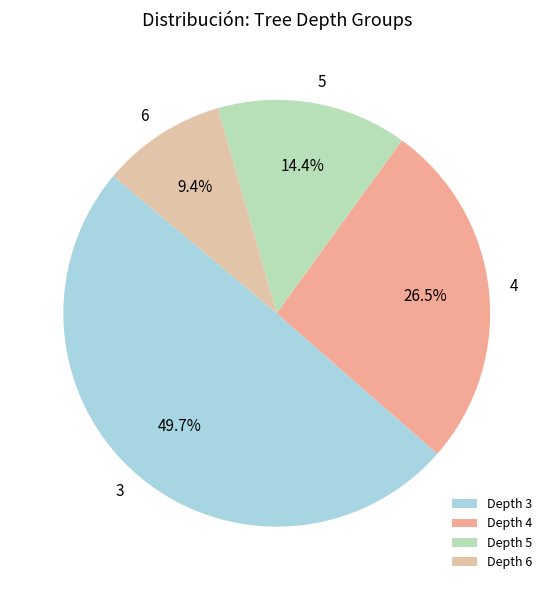

Count the number of slices in the pie.

4